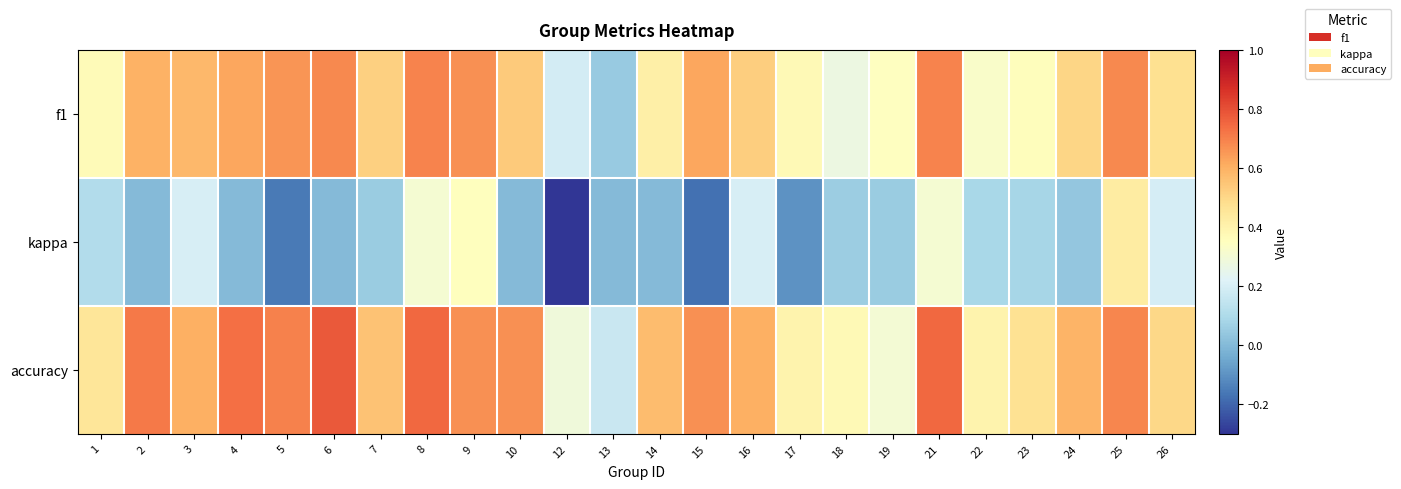

Reading left to right, transcribe all the data shown in this chart.

f1: 1=0.4	2=0.6	3=0.6	4=0.6	5=0.7	6=0.7	7=0.5	8=0.7	9=0.7	10=0.5	12=0.2	13=0.0	14=0.4	15=0.6	16=0.5	17=0.4	18=0.3	19=0.3	21=0.7	22=0.3	23=0.4	24=0.5	25=0.7	26=0.5
kappa: 1=0.1	2=0.0	3=0.2	4=0.0	5=-0.2	6=0.0	7=0.1	8=0.3	9=0.4	10=0.0	12=-0.3	13=0.0	14=0.0	15=-0.2	16=0.2	17=-0.1	18=0.1	19=0.1	21=0.3	22=0.1	23=0.1	24=0.0	25=0.4	26=0.2
accuracy: 1=0.5	2=0.7	3=0.6	4=0.7	5=0.7	6=0.8	7=0.6	8=0.8	9=0.7	10=0.7	12=0.3	13=0.2	14=0.6	15=0.7	16=0.6	17=0.4	18=0.4	19=0.3	21=0.8	22=0.4	23=0.5	24=0.6	25=0.7	26=0.5